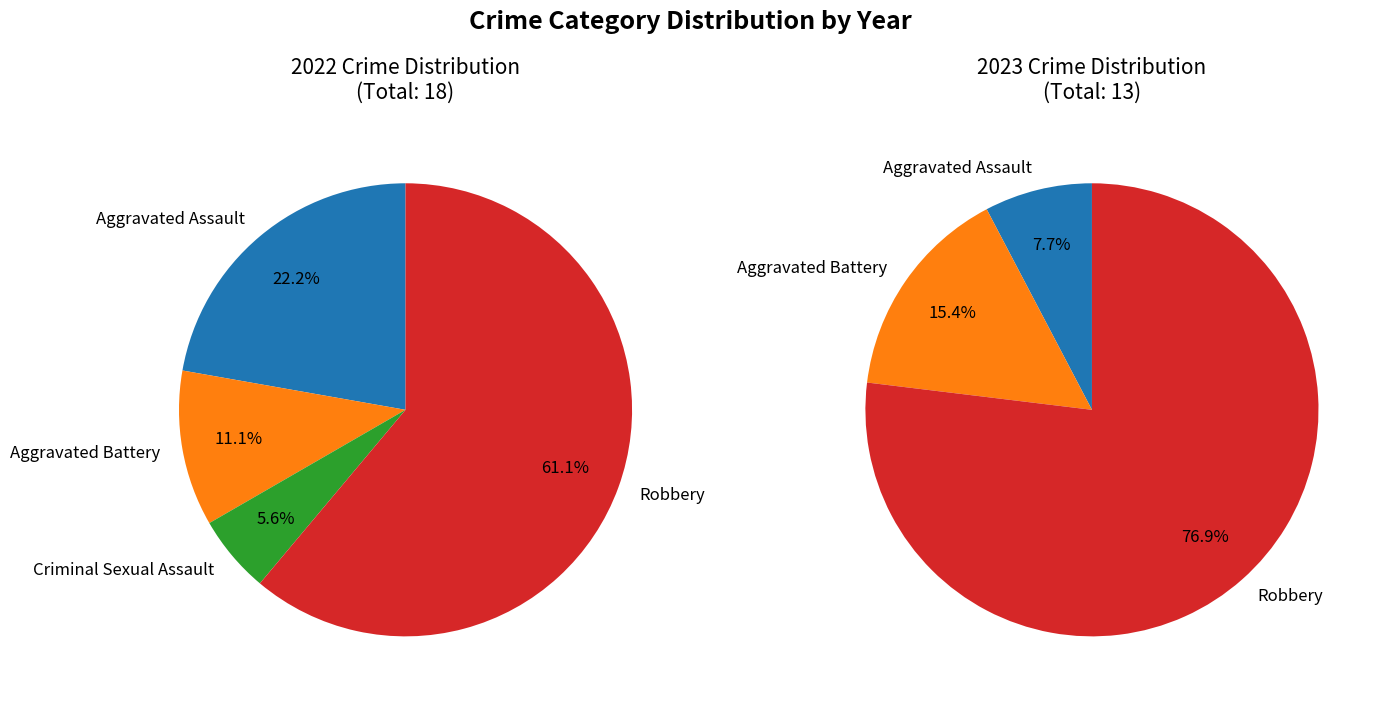

What is the smallest slice in the pie chart?

Criminal Sexual Assault